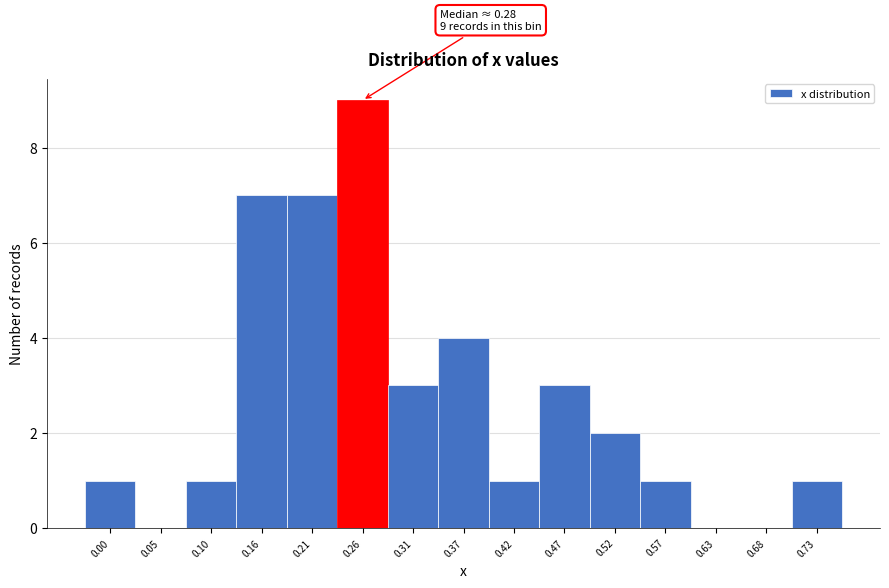

Reading right to left, list all the values displayed in this chart.

0.73=1	0.68=0	0.63=0	0.57=1	0.52=2	0.47=3	0.42=1	0.37=4	0.31=3	0.26=9	0.21=7	0.16=7	0.10=1	0.05=0	0.00=1